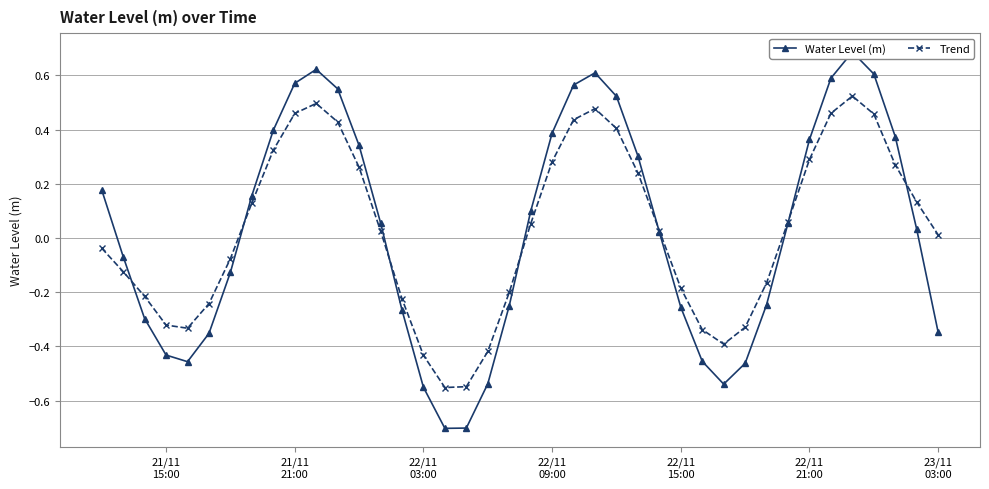

True or false: Trend has more than 2 points higher than both neighbors.

True